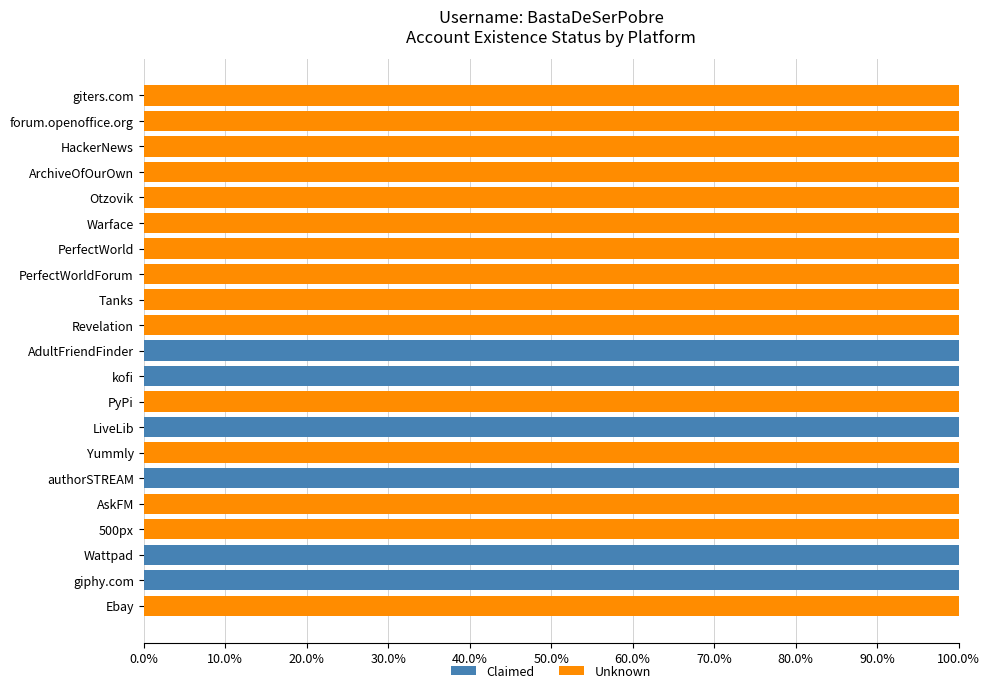

What is the total value across all series at Ebay?

100